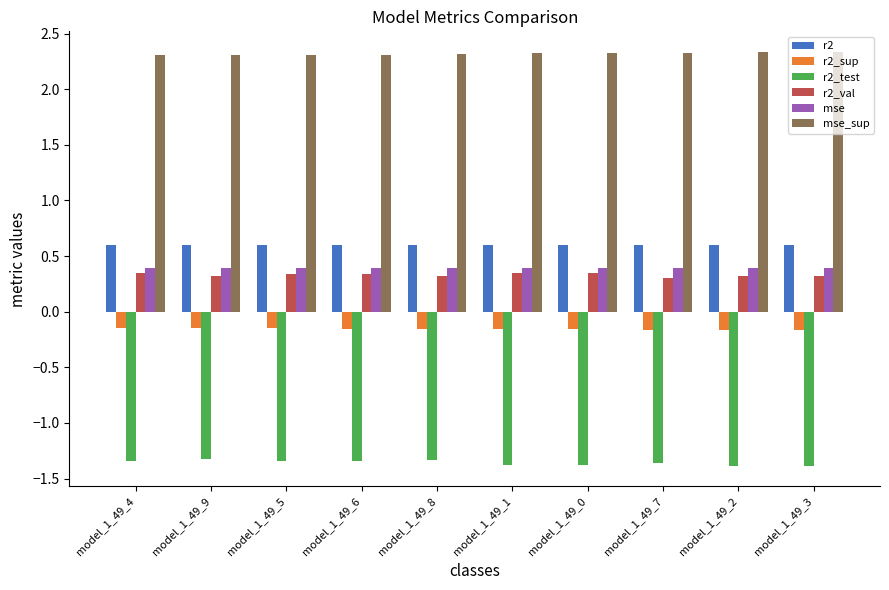

At how many categories does at least one series exceed -1?

10